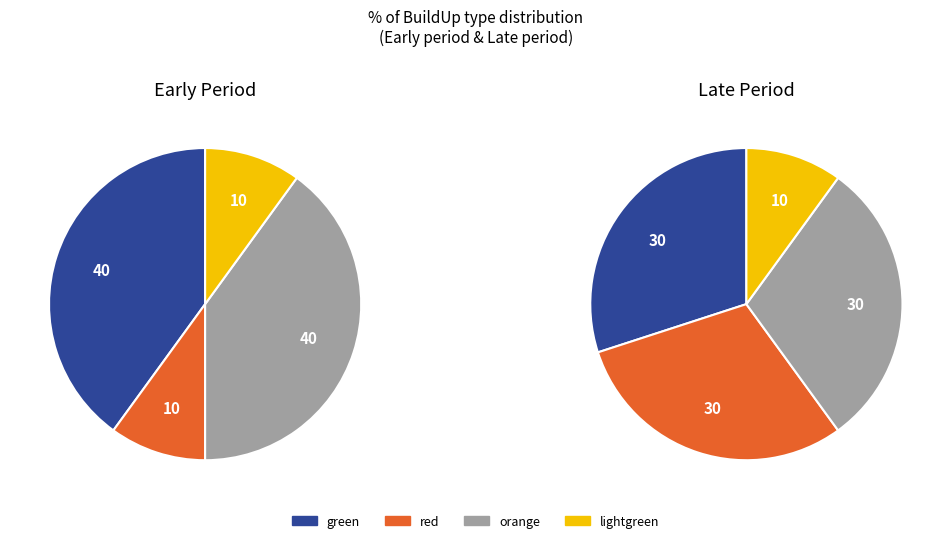

How many slices are in this pie chart?

4